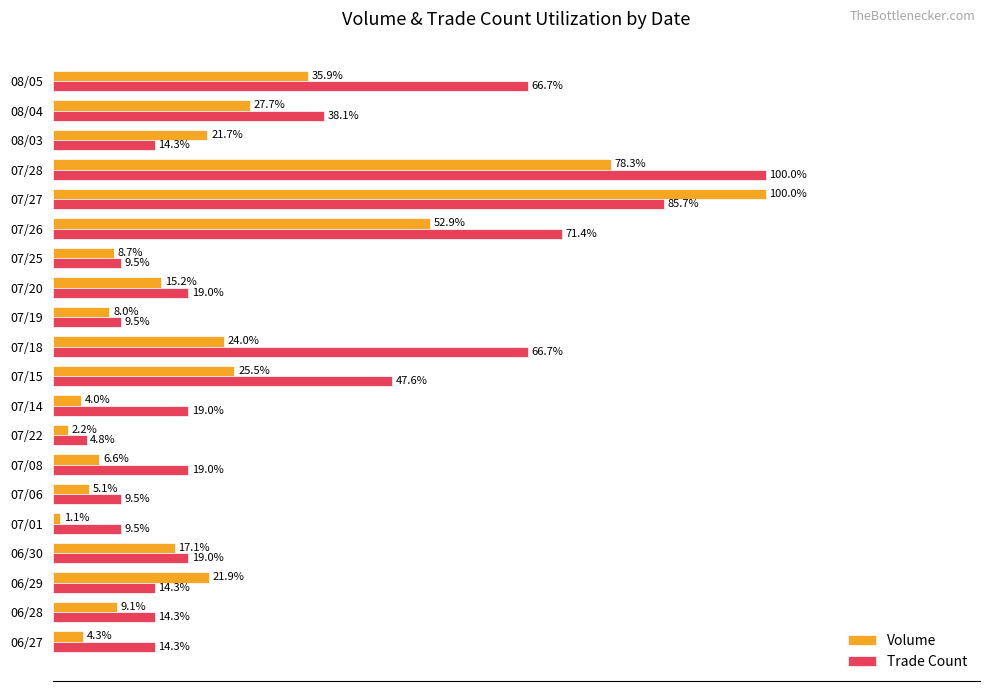

Which series has the largest range (max minus min)?

Volume